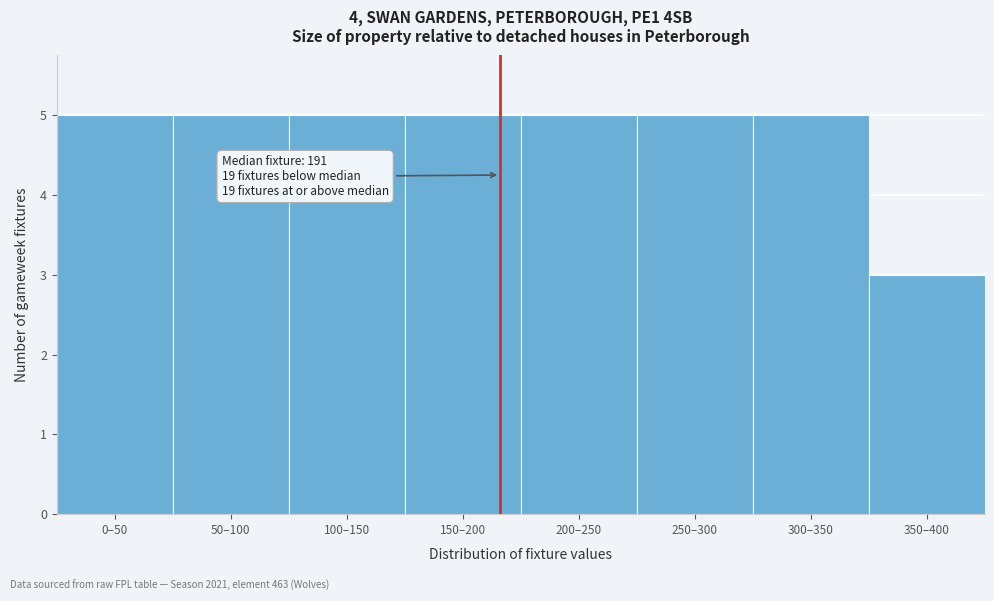

Reading right to left, extract all data points from this chart.

350–400=3	300–350=5	250–300=5	200–250=5	150–200=5	100–150=5	50–100=5	0–50=5